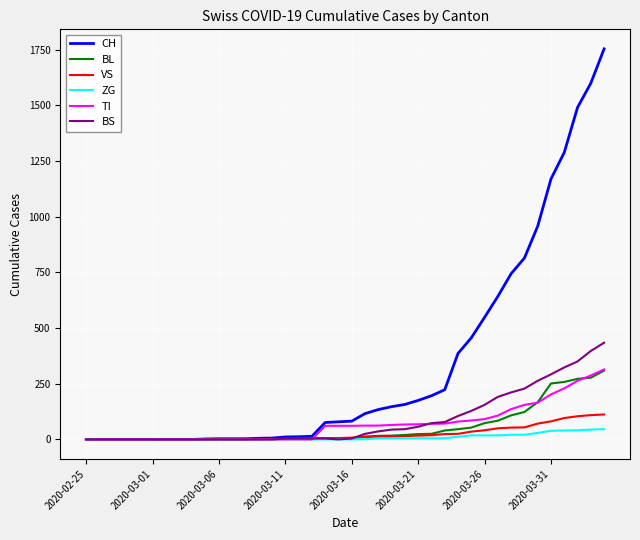

What is the greatest value displayed?

1753